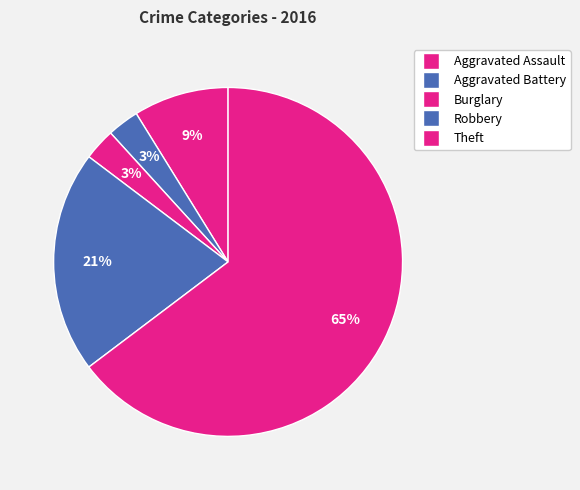

Which category has the smallest portion of the pie?

Aggravated Battery